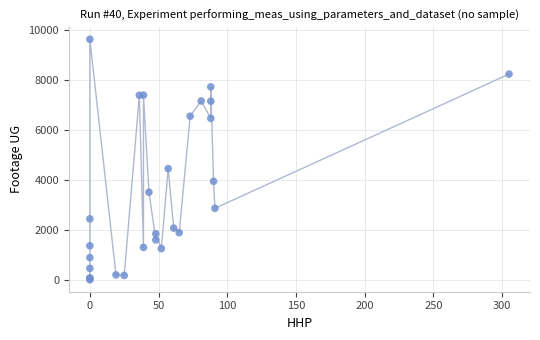

What Y value in the scatter plot is closest to 4809?

4443